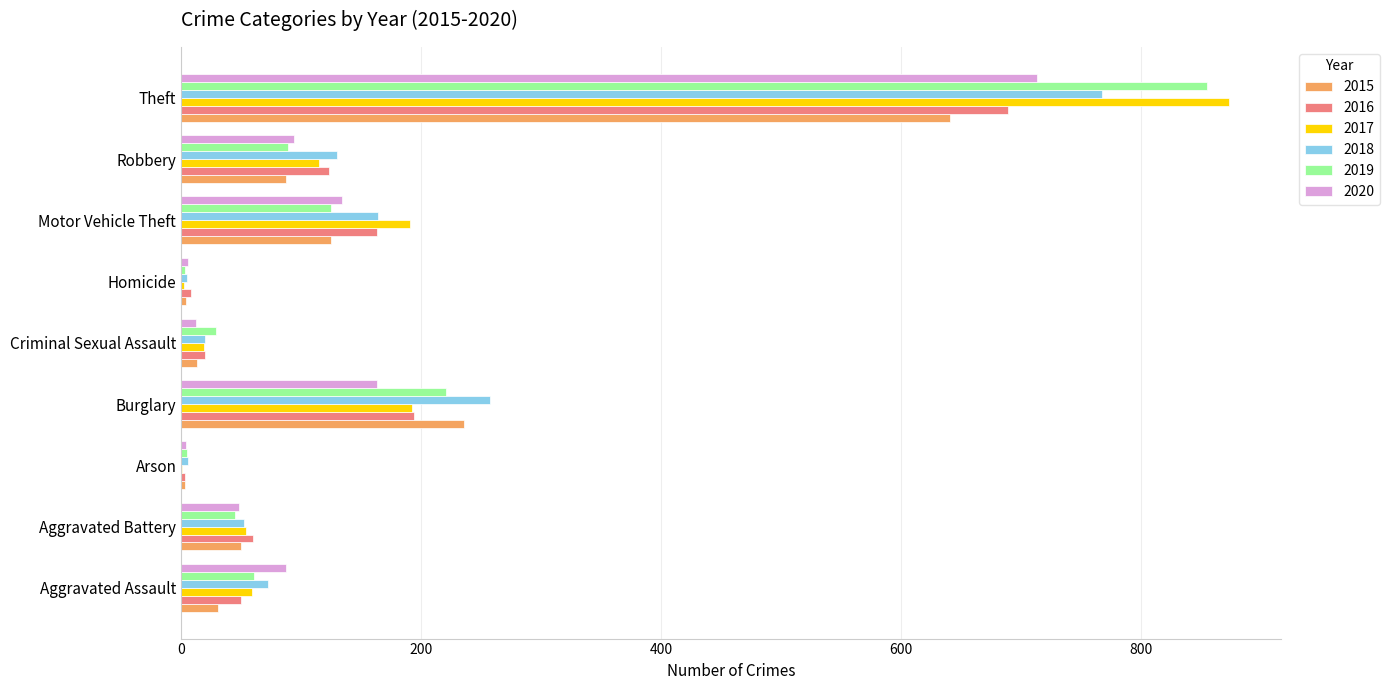

What is the total value across all series at Aggravated Assault?

360